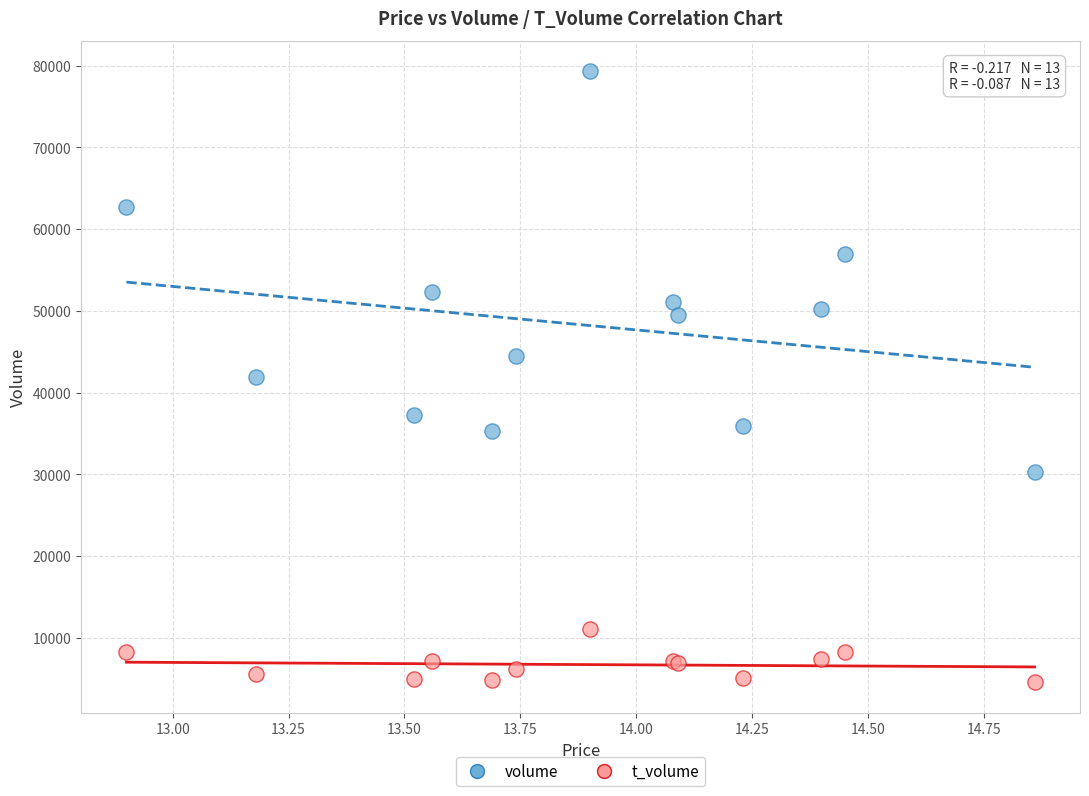

Which series has the largest Y range (max minus min)?

volume